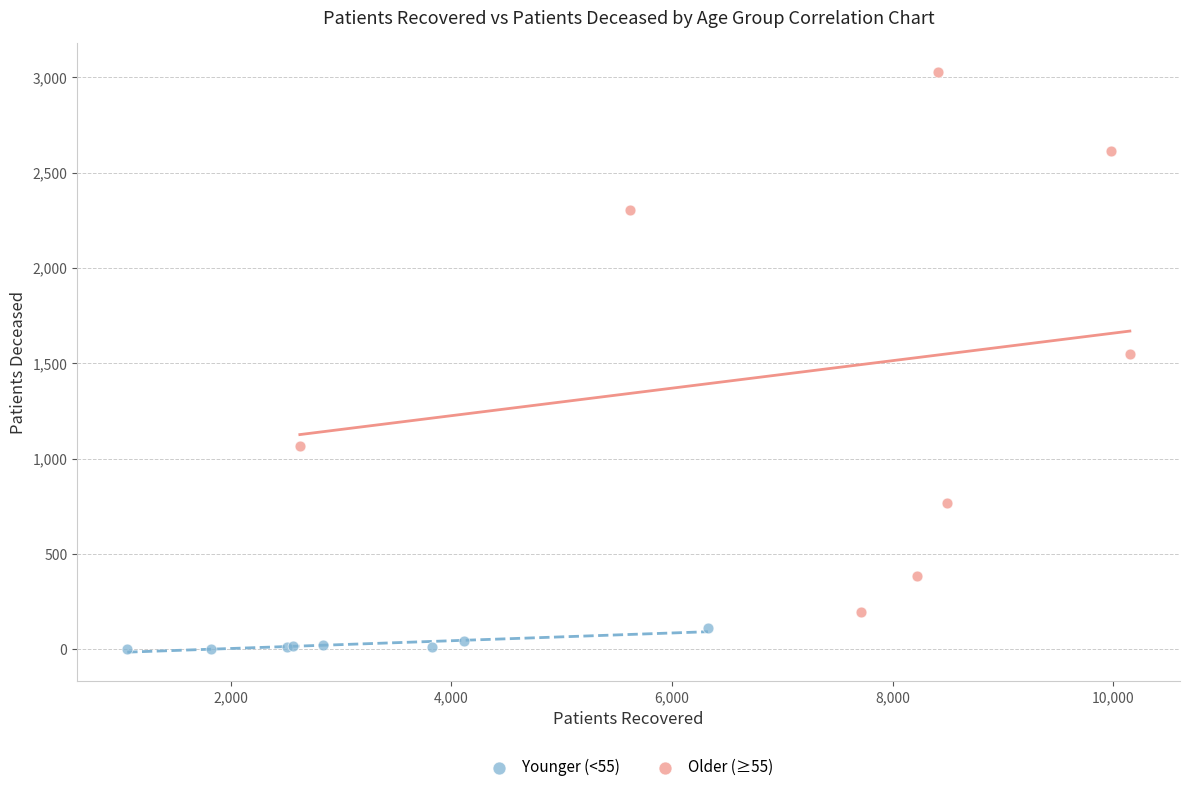

Which series has the widest spread of Y values?

Older (≥55)